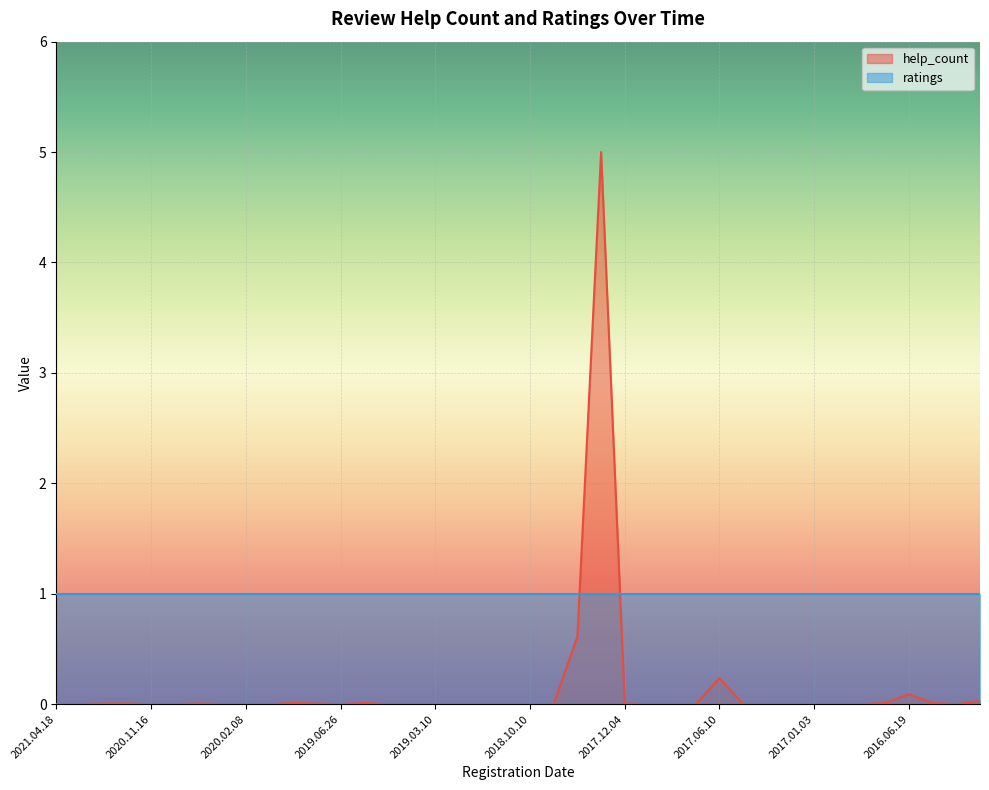

What is the maximum value shown in the chart?

5.0